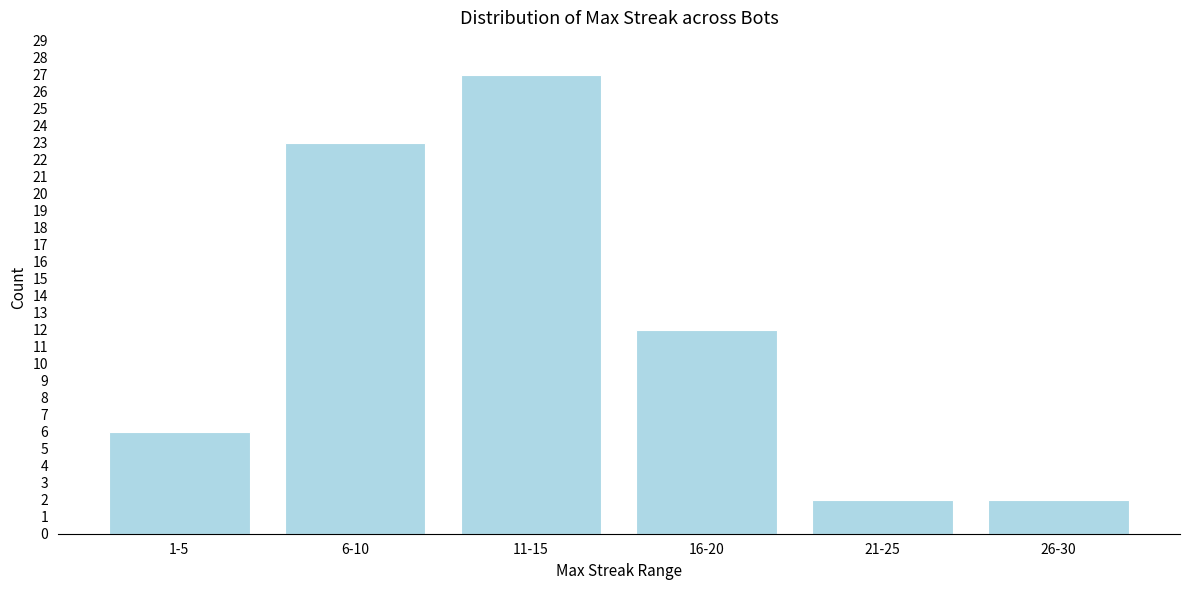

Reading left to right, transcribe all the data shown in this chart.

1-5=6	6-10=23	11-15=27	16-20=12	21-25=2	26-30=2